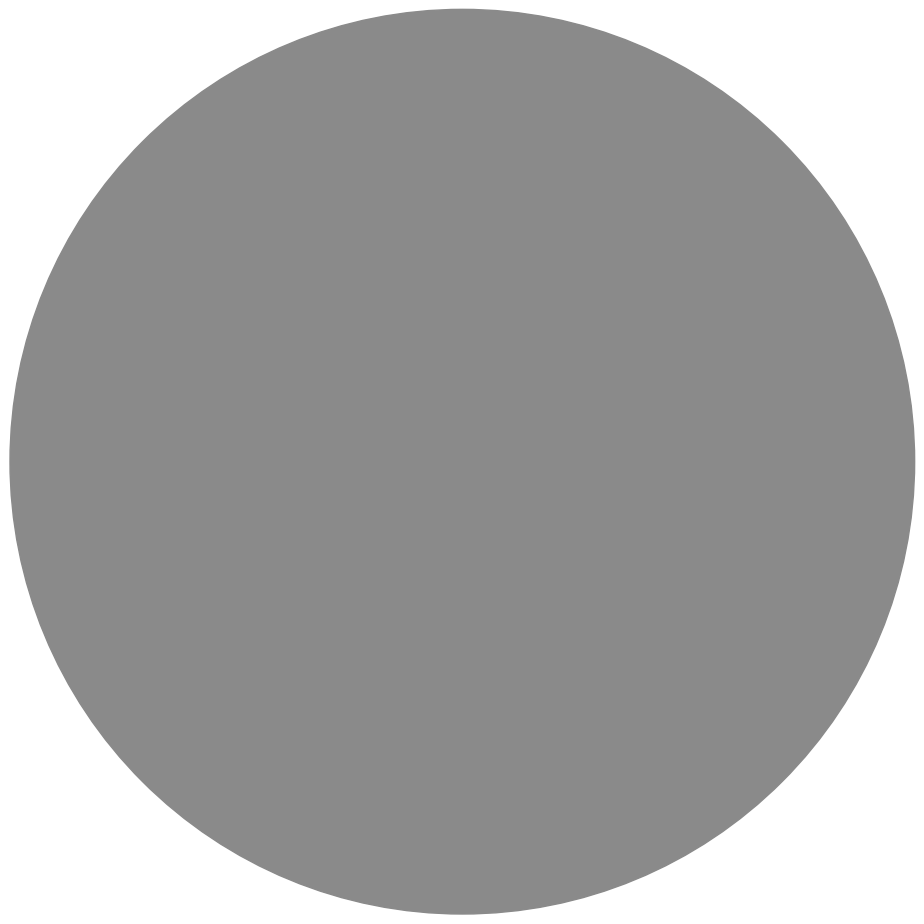

Which category has the biggest portion of the pie?

2010/2/6 요약